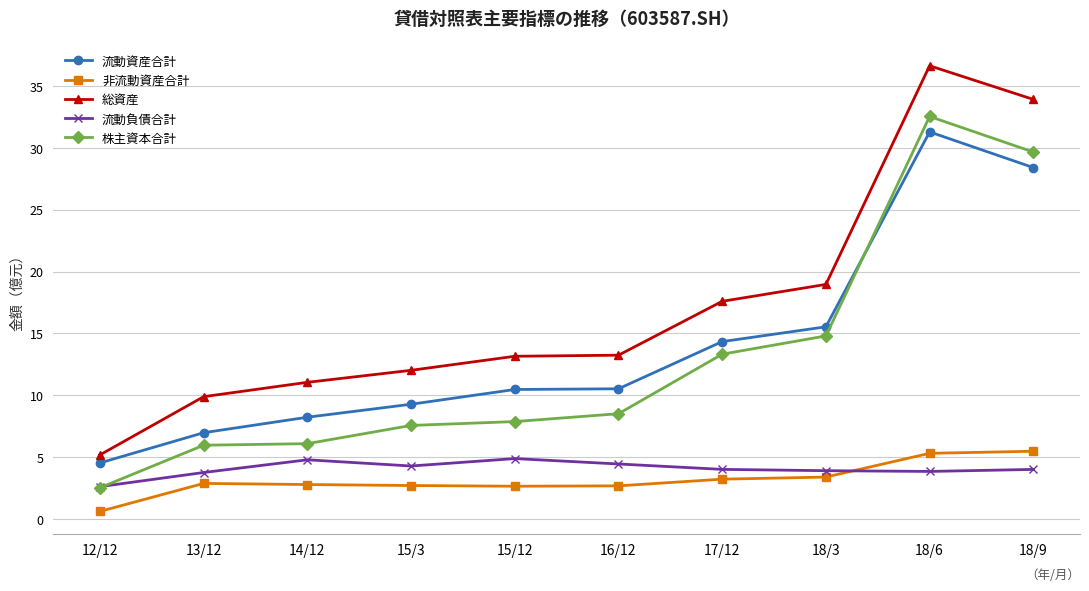

Where does the 流動負債合計 series first go above 4?

14/12